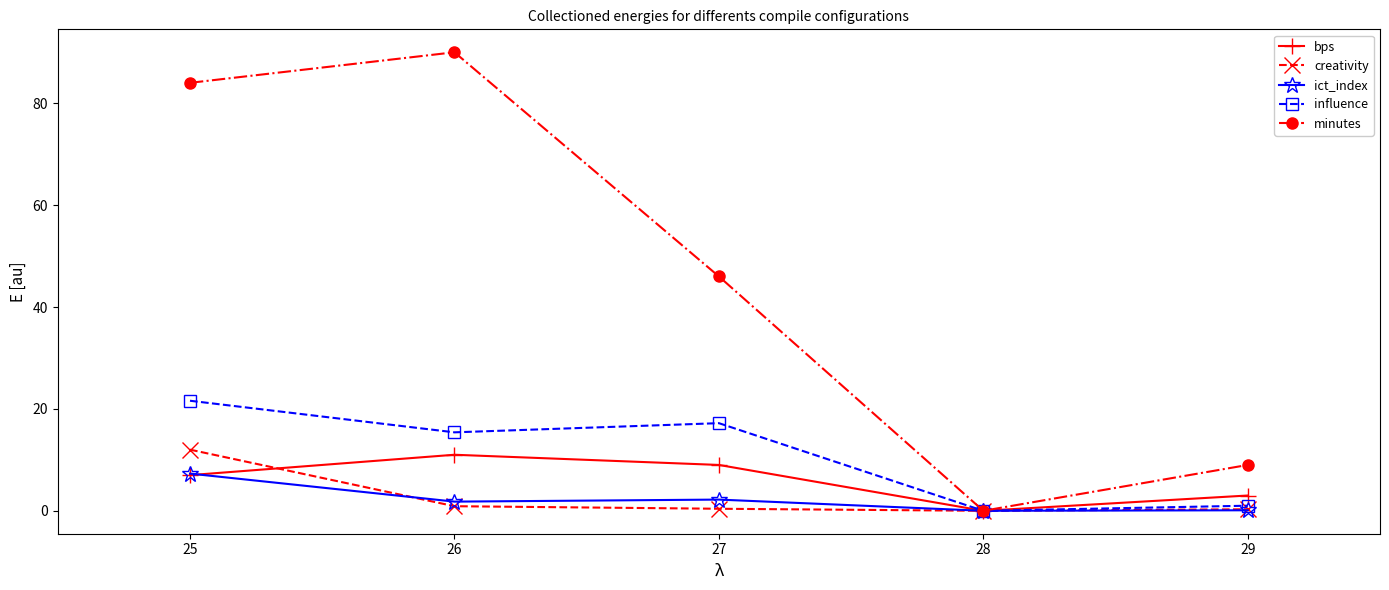

Which category has the lowest value in the bps series?

28